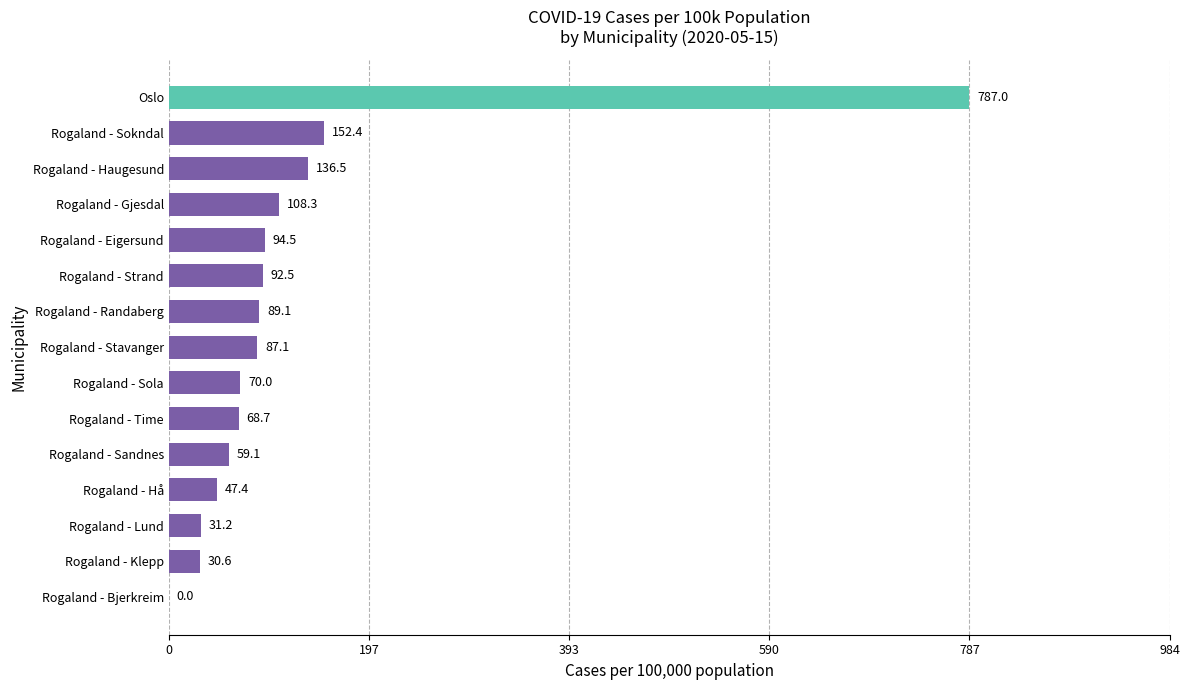

What is the sum of the values at Rogaland - Sokndal and Rogaland - Hå?

199.8